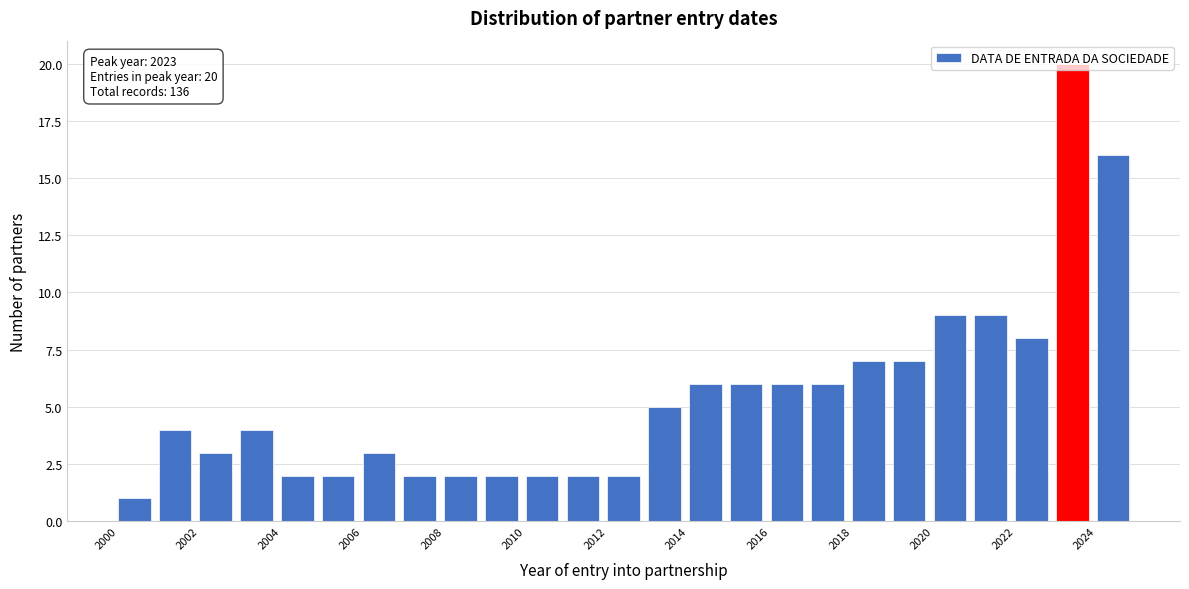

Over which range of the x-axis is the bar tallest?

2023 to 2024